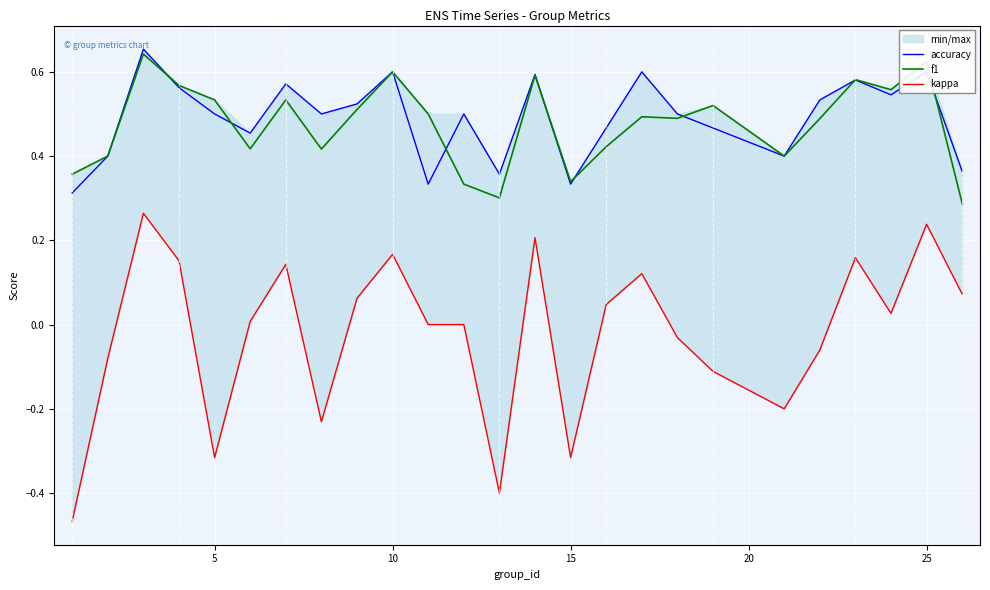

True or false: kappa and f1 intersect in this chart.

False